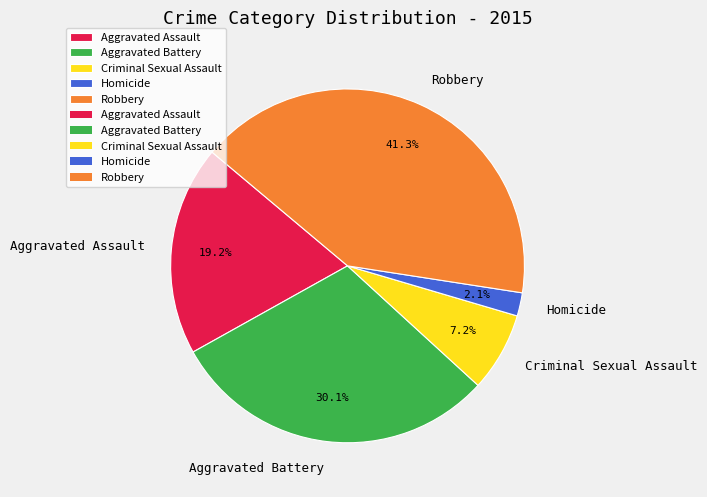

To the nearest percent, what is the difference between the largest and smallest slice percentages?

39%